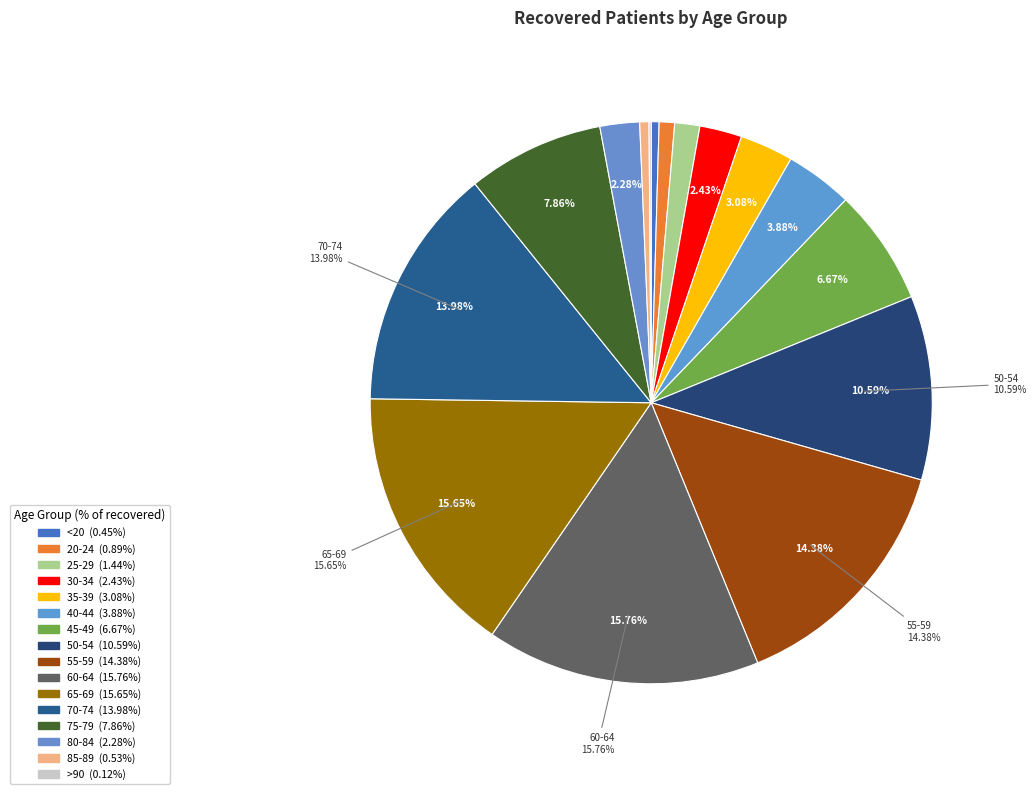

True or false: 55-59 accounts for 14% of the total.

True